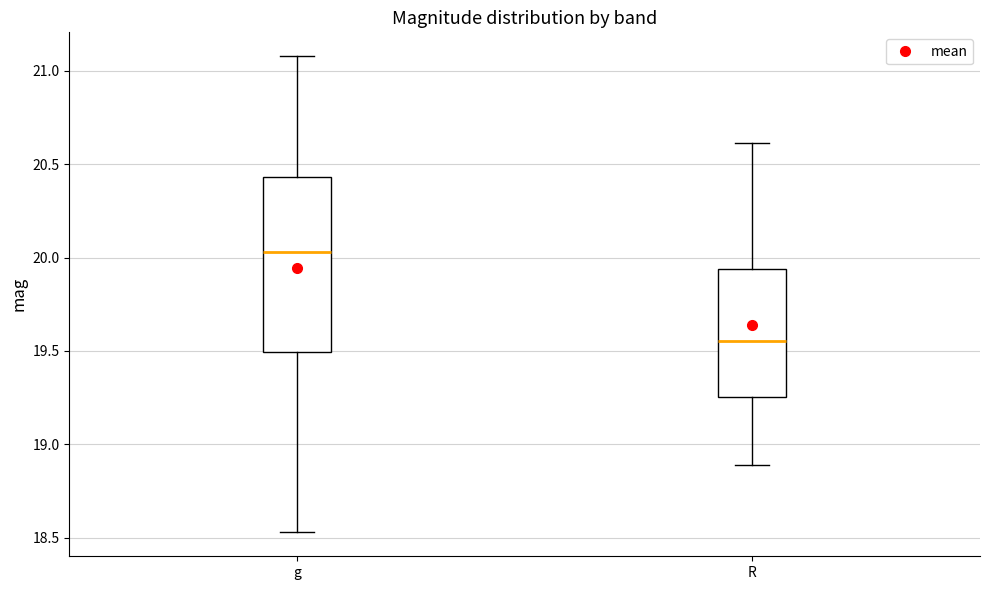

Where is the upper edge of the box for R on the y-axis? The values are not printed on the chart, so give them approximately, as read against the axis.

19.95